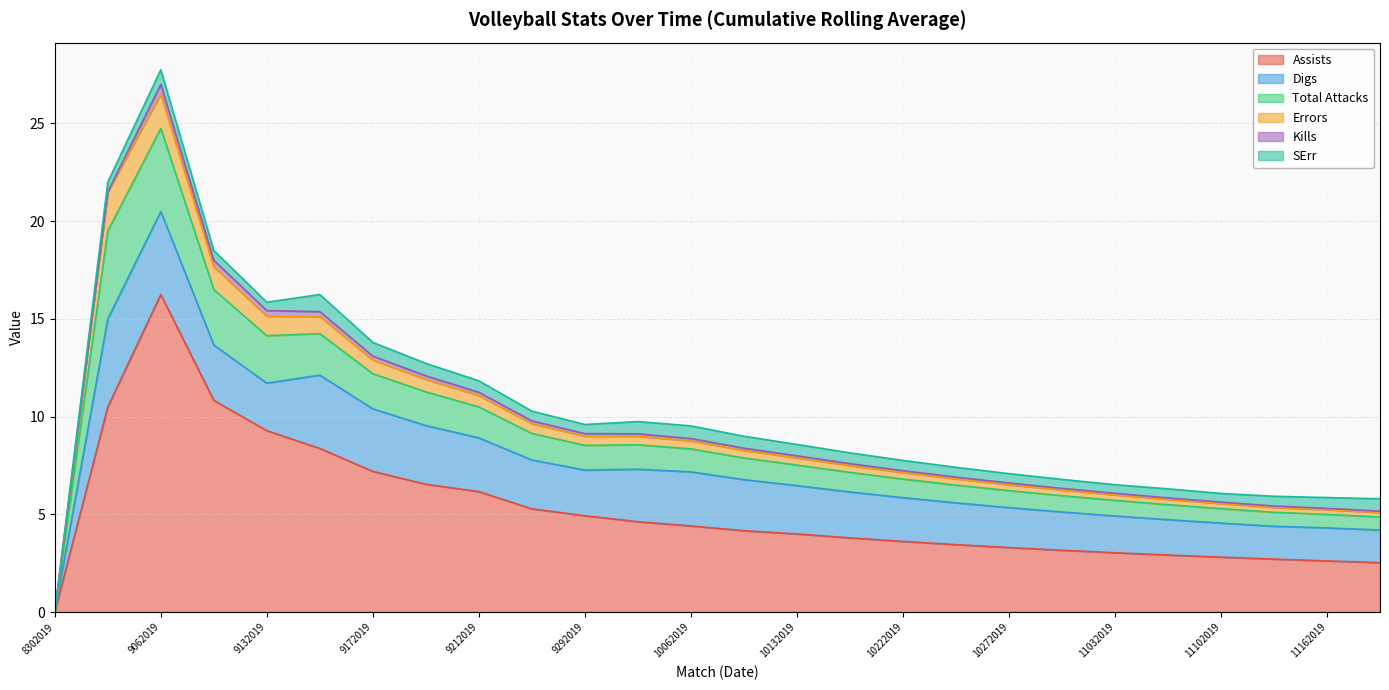

Rank the series by their maximum value, from lowest to highest.

Kills, SErr, Errors, Digs, Total Attacks, Assists